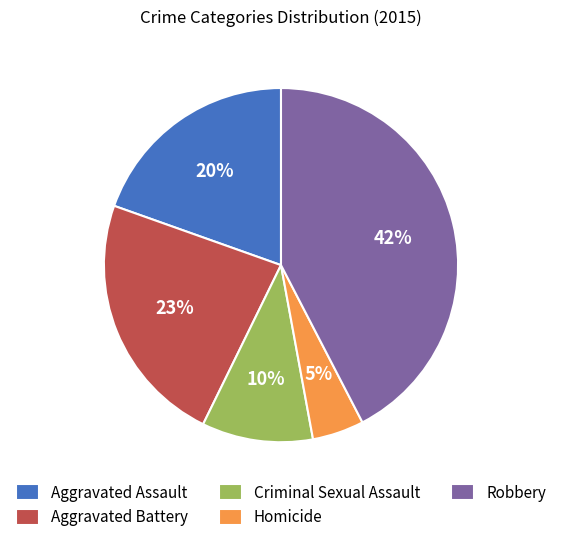

Rank the categories by value from lowest to highest.

Homicide, Criminal Sexual Assault, Aggravated Assault, Aggravated Battery, Robbery